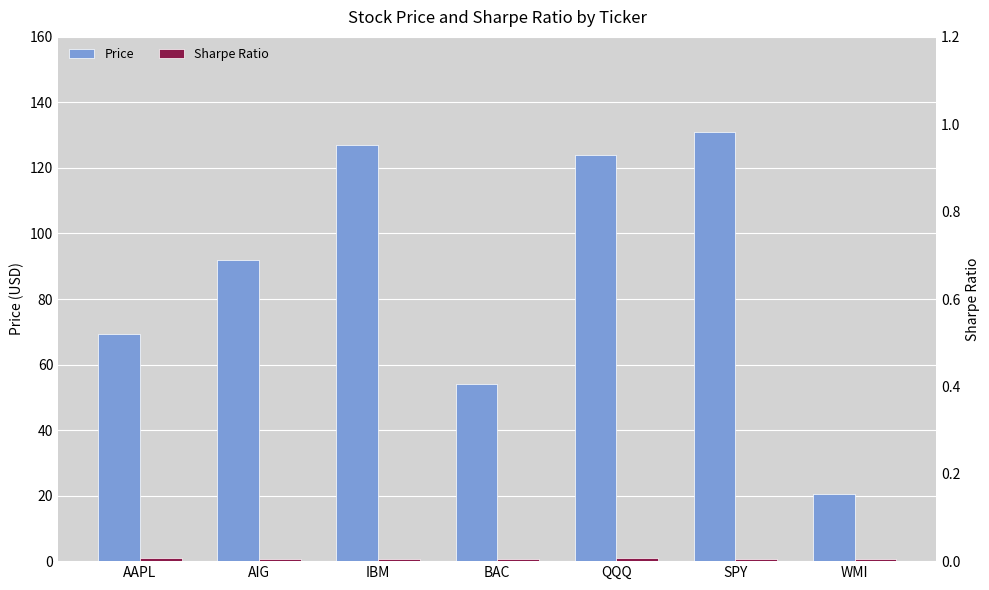

What is the sum of the Price values at AAPL and AIG?

161.2